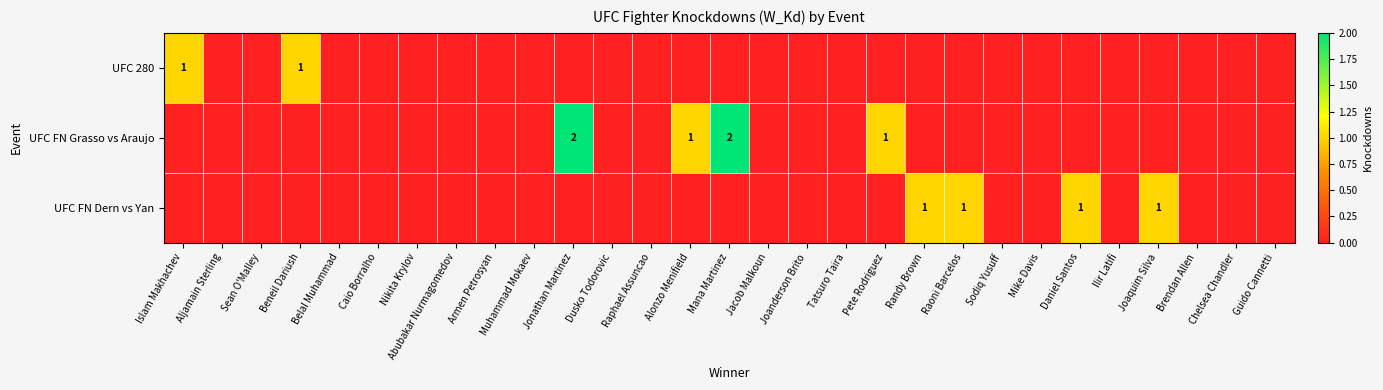

Is it true that UFC FN Dern vs Yan equals 1 at Daniel Santos?

True